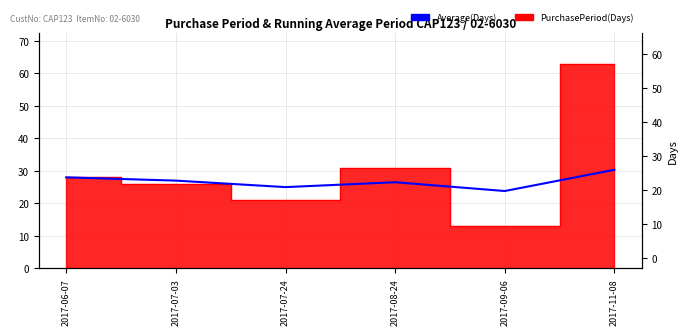

How many values are below 27?

3